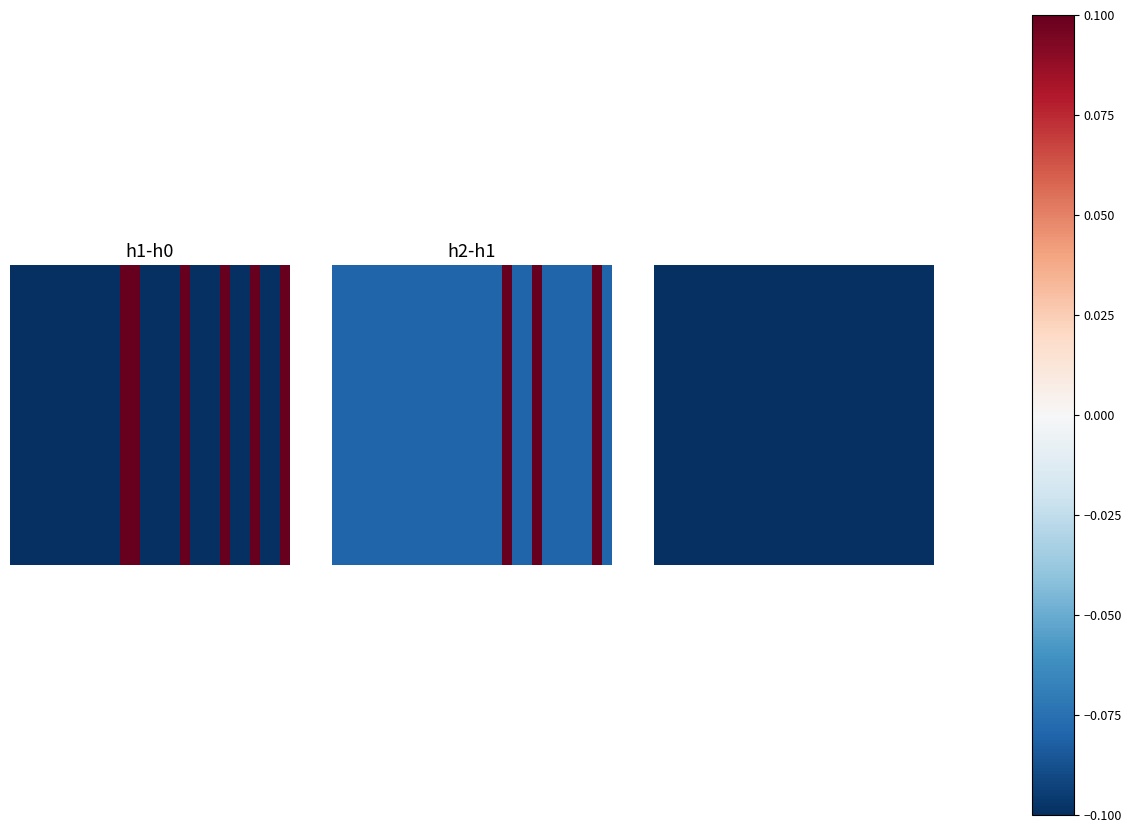

Count the number of categories in the chart.

28